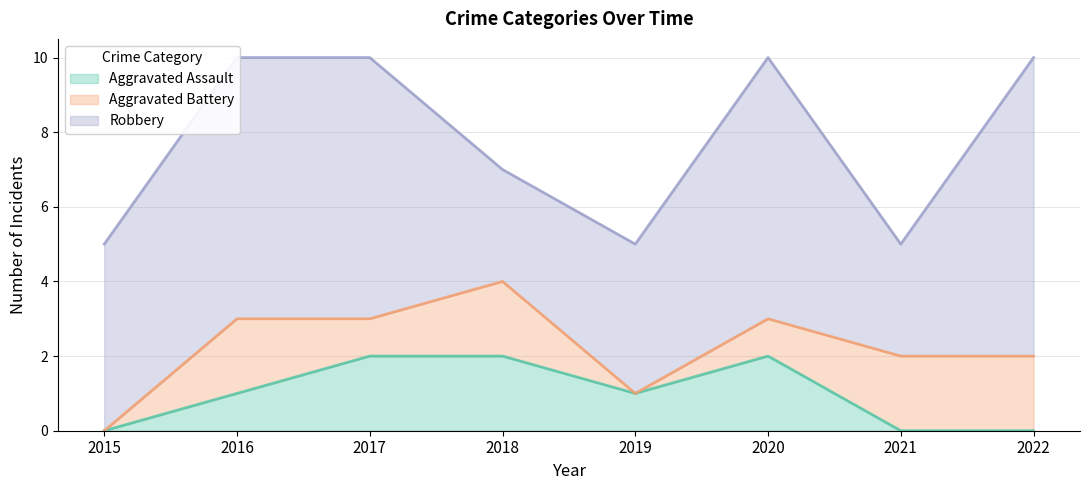

True or false: Aggravated Battery and Aggravated Assault cross at least once.

True